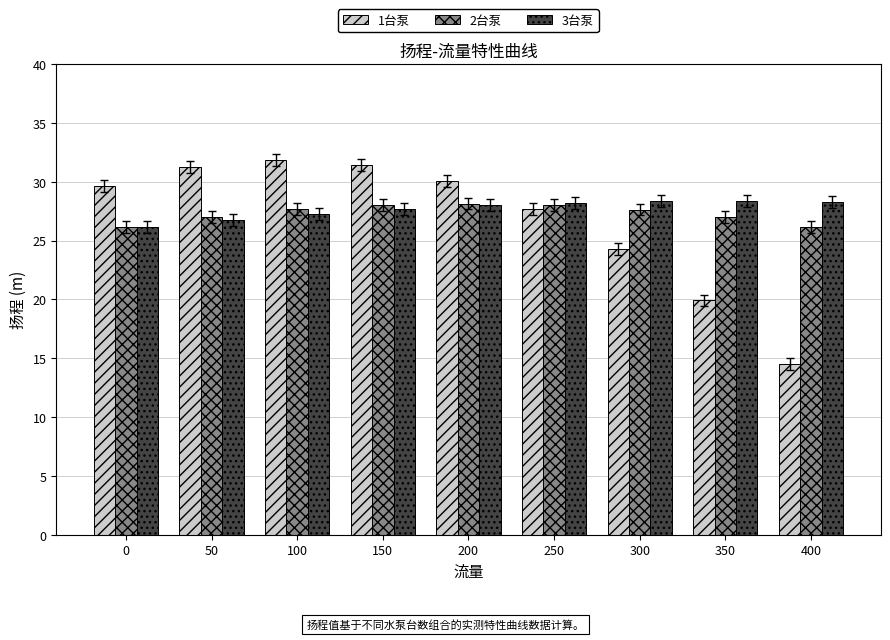

What is the minimum value for 3台泵?

26.2